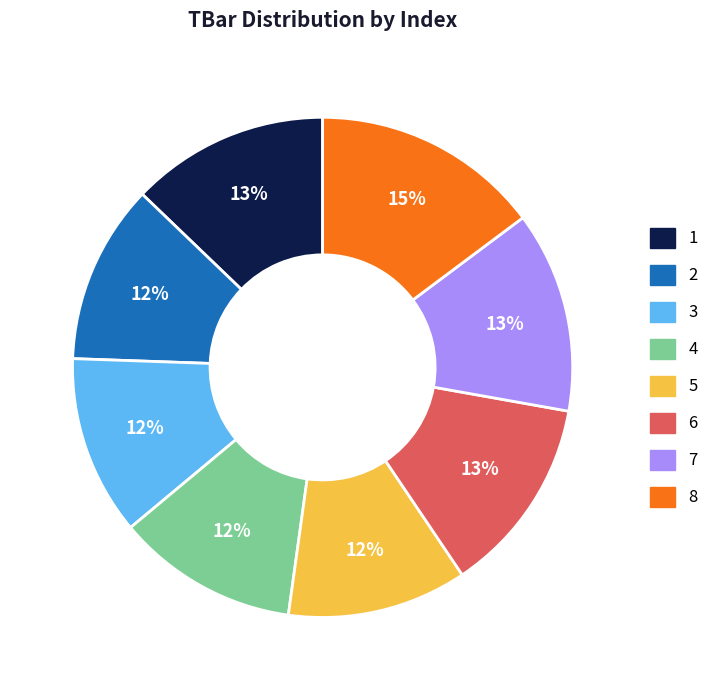

How many slices are in this pie chart?

8